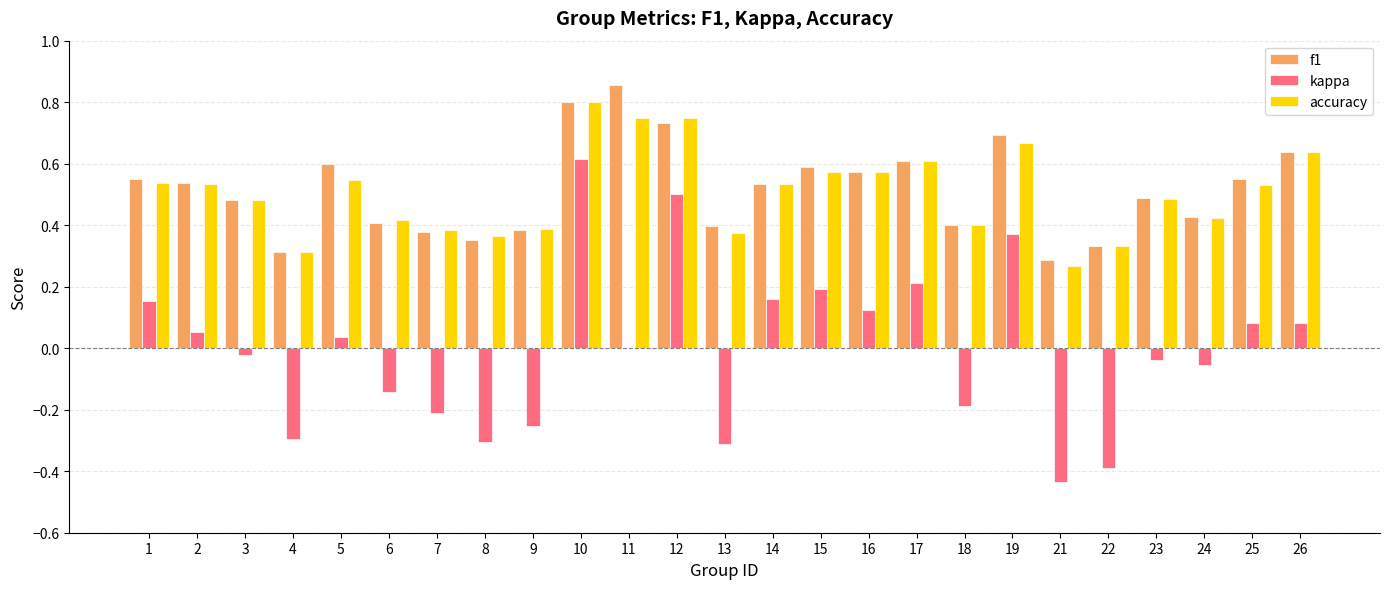

Which series changed the most between 25 and 26?

accuracy